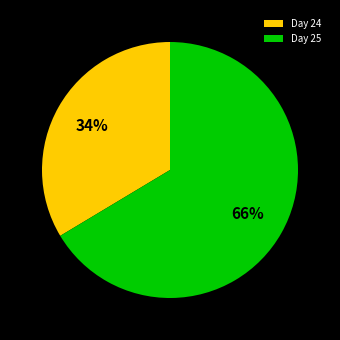

What is the smallest slice in the pie chart?

Day 24